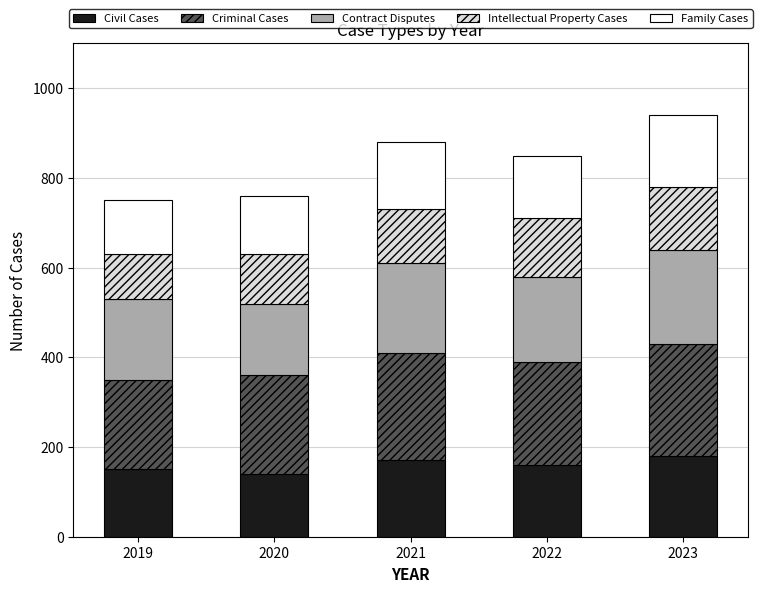

What are all the series names shown in the legend?

Civil Cases, Criminal Cases, Contract Disputes, Intellectual Property Cases, Family Cases